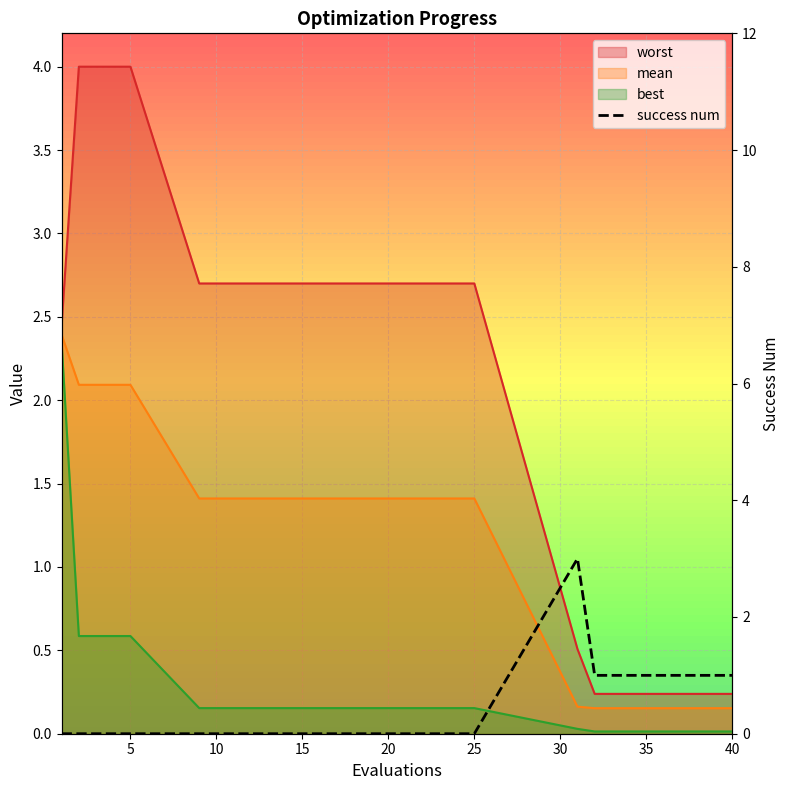

What value does the data have at 35?

1